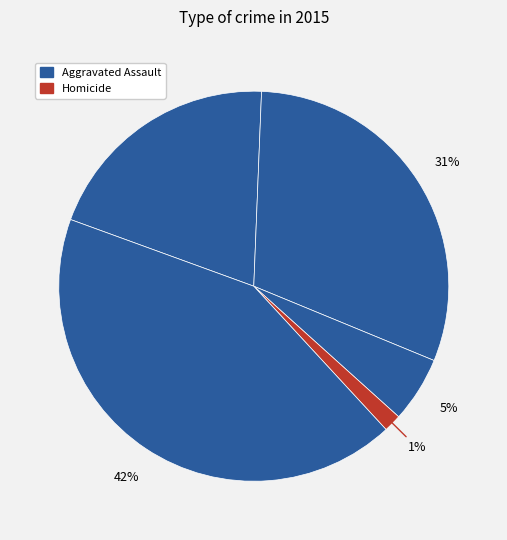

Which slice is the smallest?

Homicide